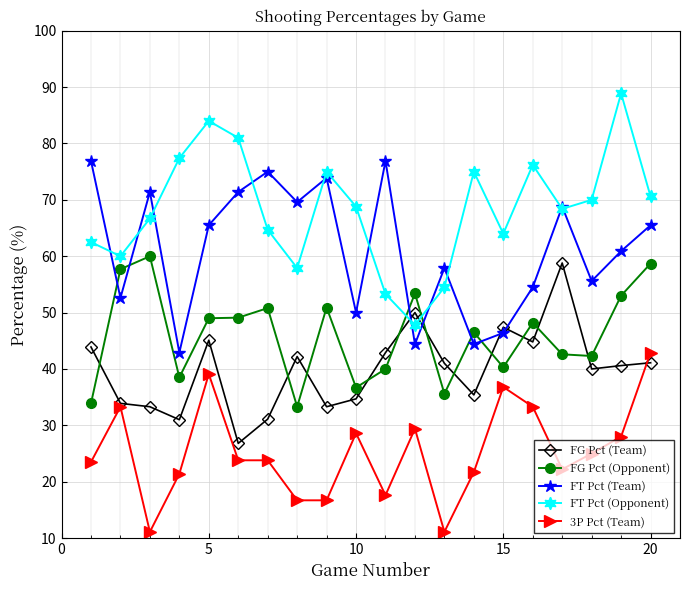

Is this an area chart (filled region under the line)?

No